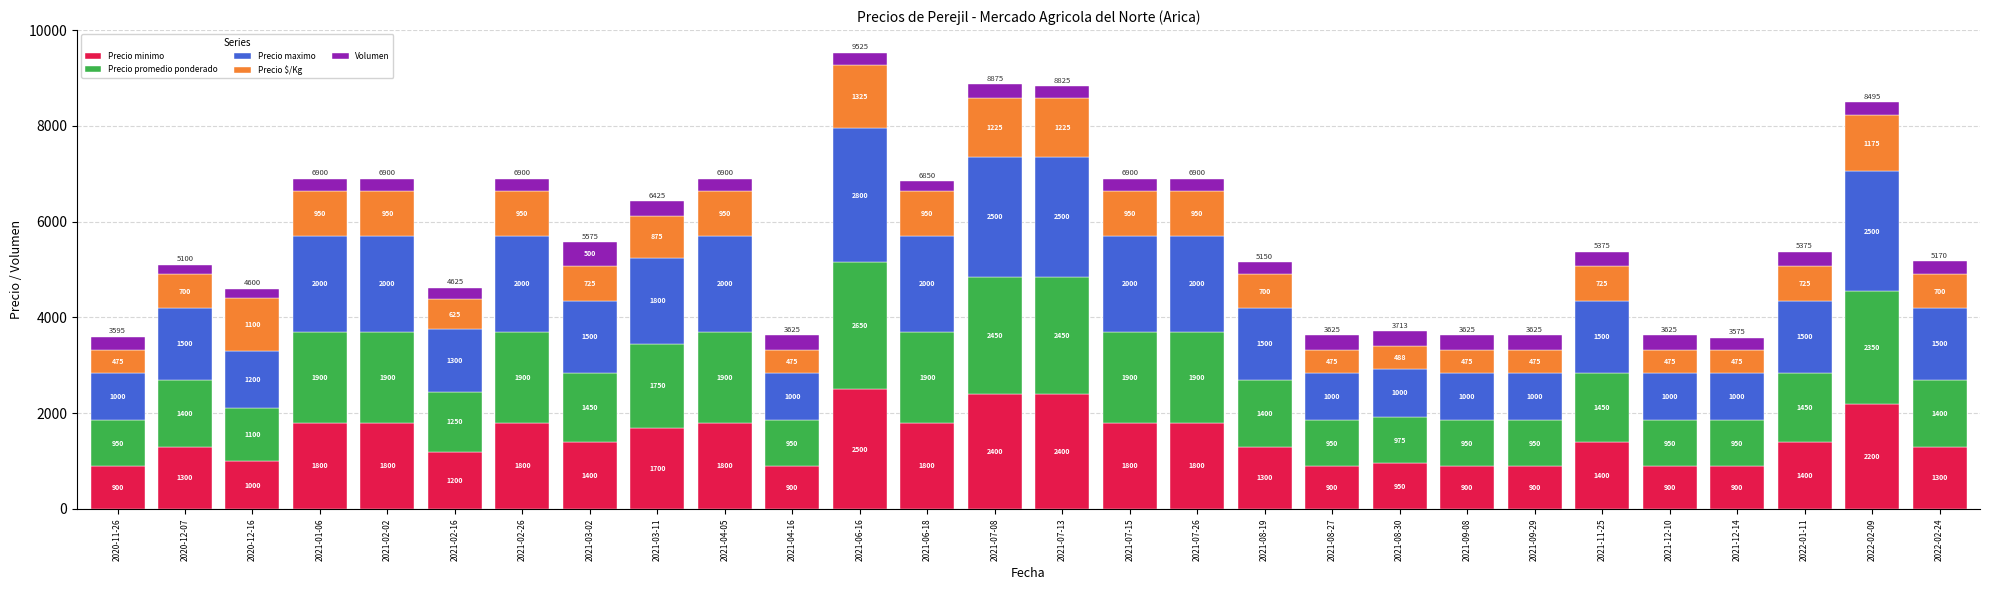

What is the average value of the Precio minimo series?

1477